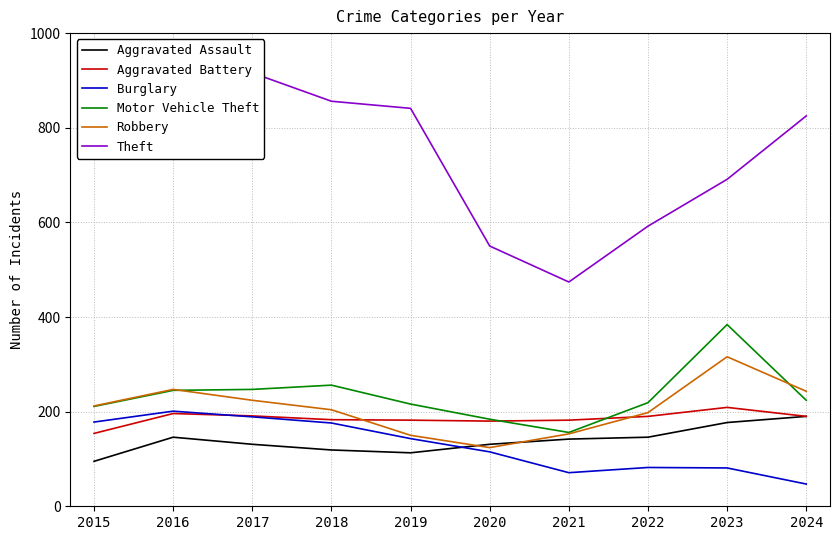

What value does the Burglary series have at 2017, to the nearest 10?

190